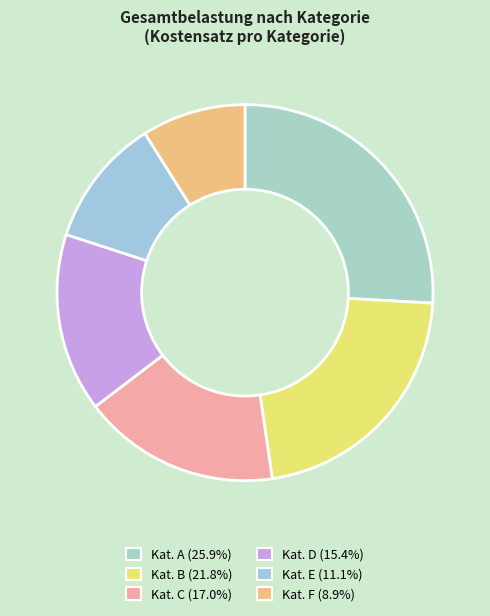

How many slices are in this pie chart?

6